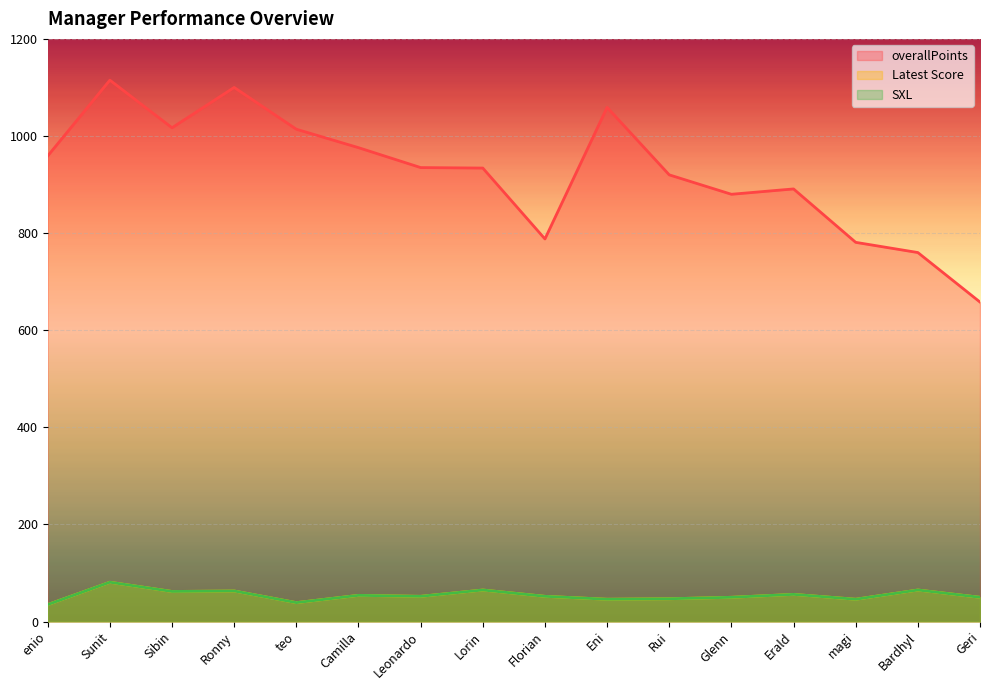

Where is the first local minimum for overallPoints?

Sibin